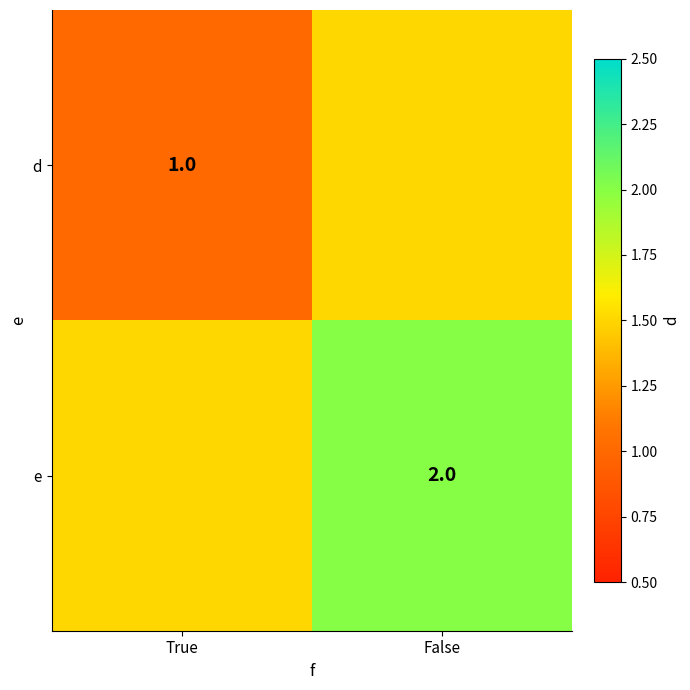

Rank the categories by d value from highest to lowest.

False, True